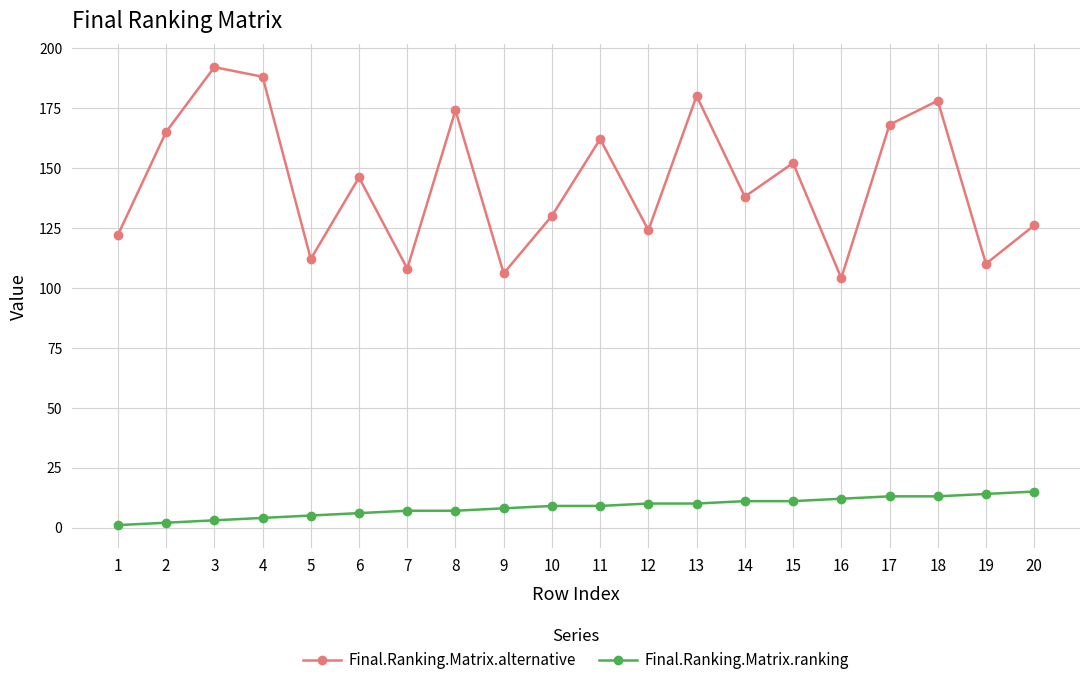

What is the sum of all Final.Ranking.Matrix.alternative values?

2885